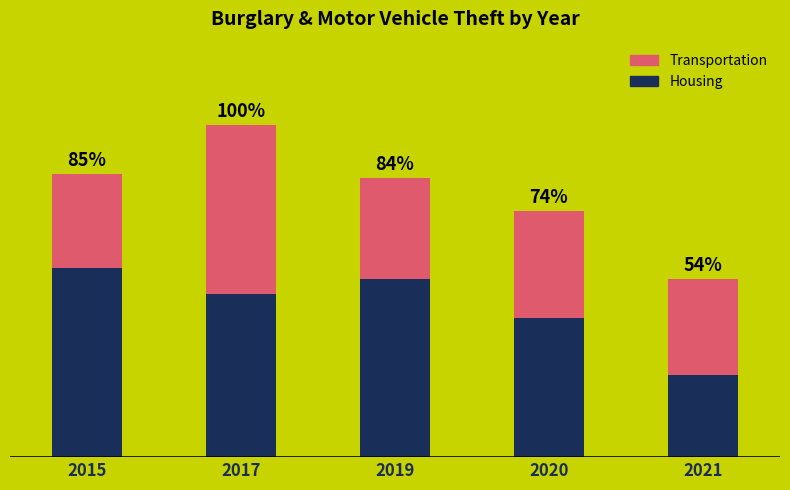

Does the chart contain stacked bars?

Yes